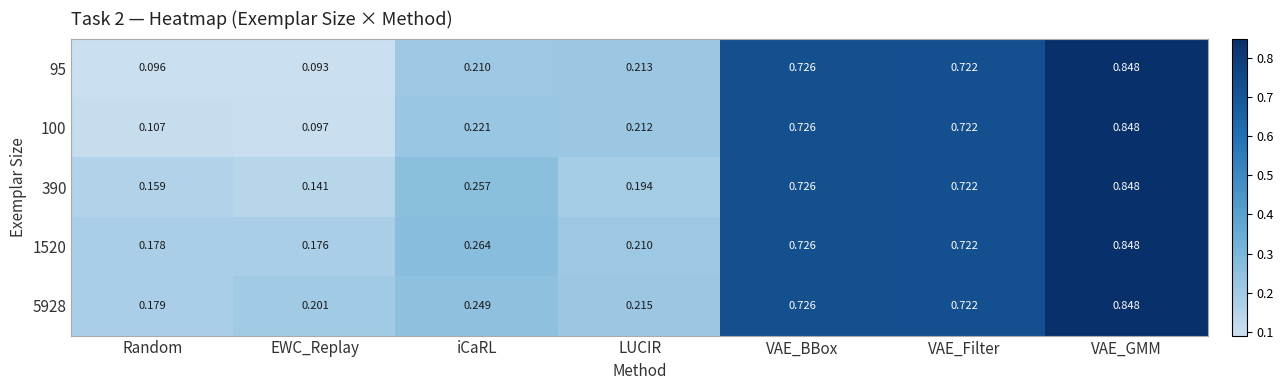

At which label does 5928 reach its peak?

VAE_GMM